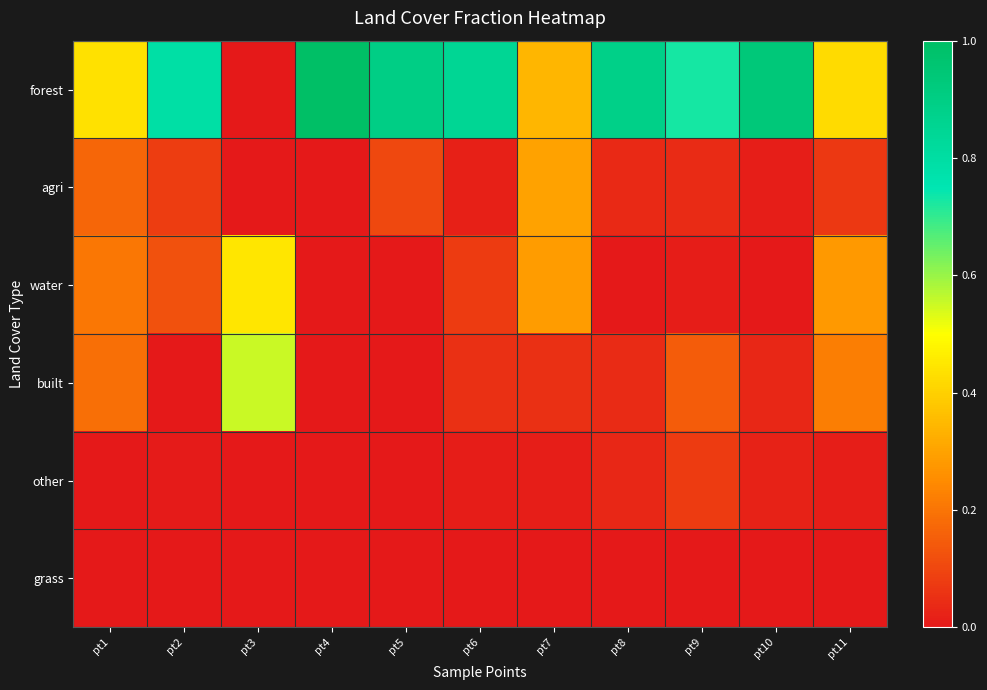

Which series has the largest range (max minus min)?

forest